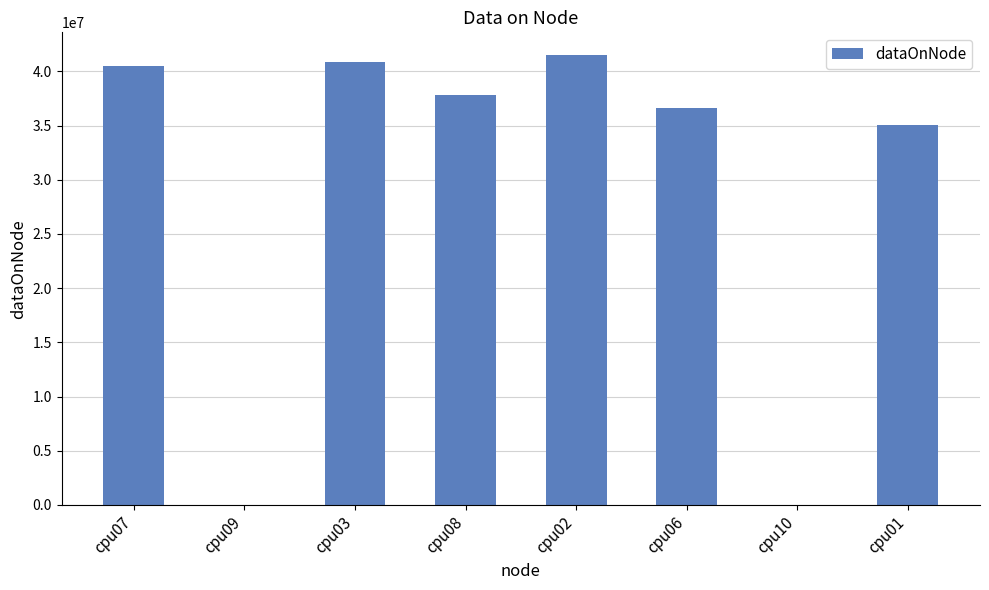

The value at cpu08 is 9432590. True or false?

False